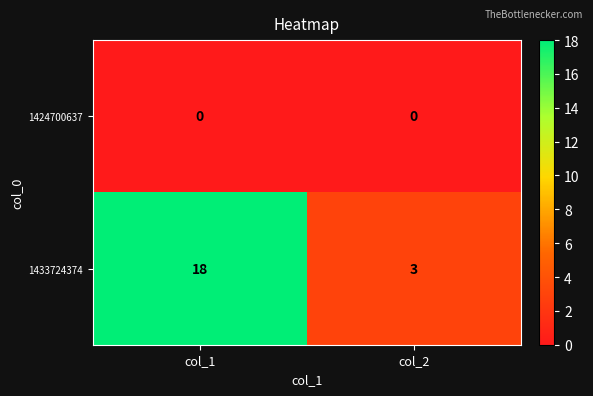

Where is 1433724374 nearest to the value 10?

col_2